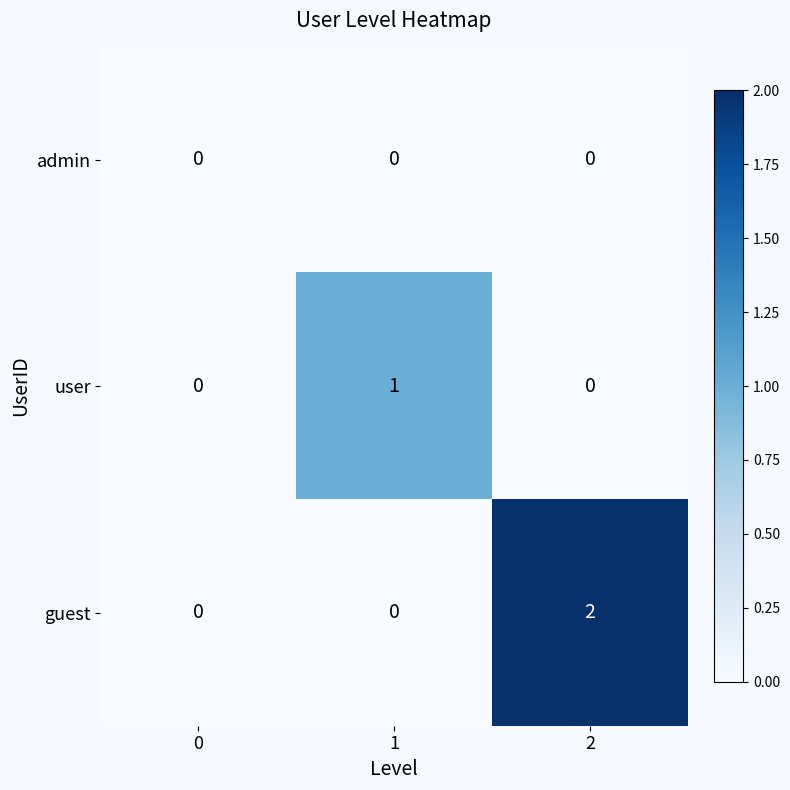

How many data points does each series have?

3